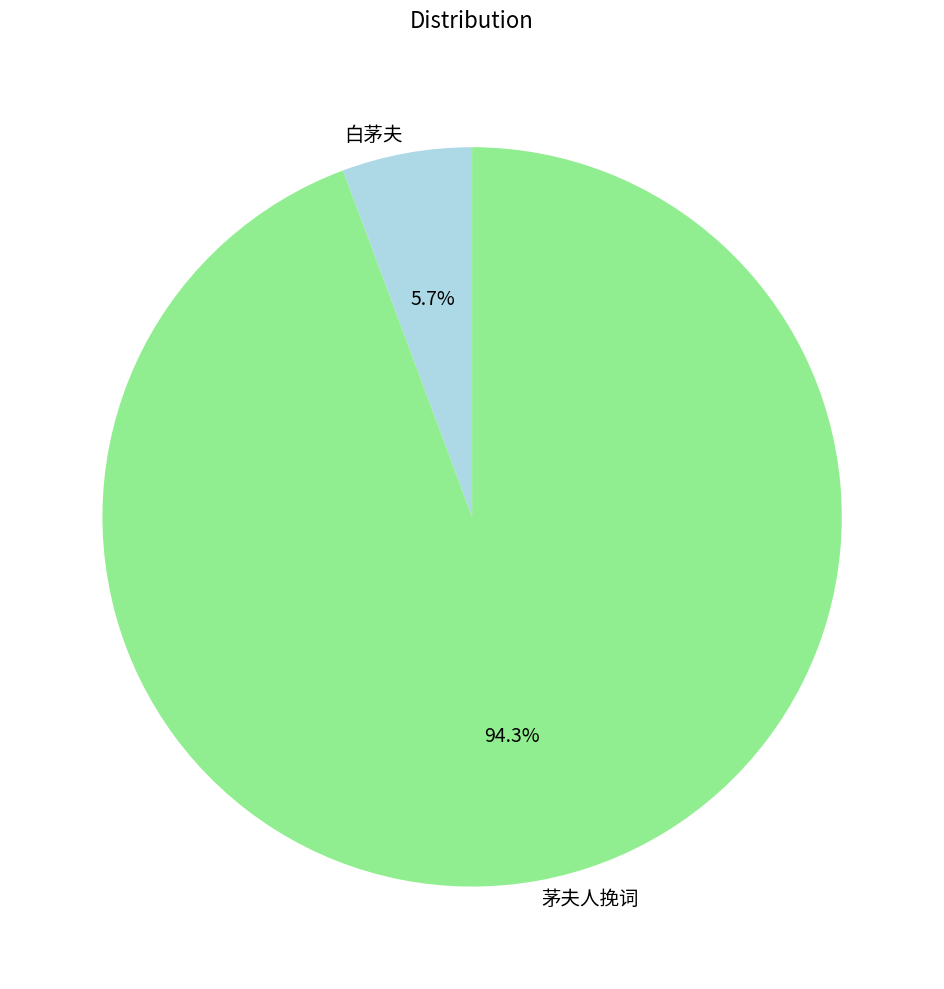

True or false: 白茅夫 accounts for 1% of the total.

False